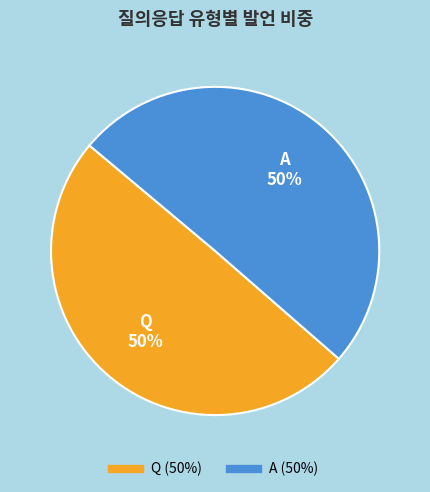

Is the sum of A and Q greater than half?

Yes